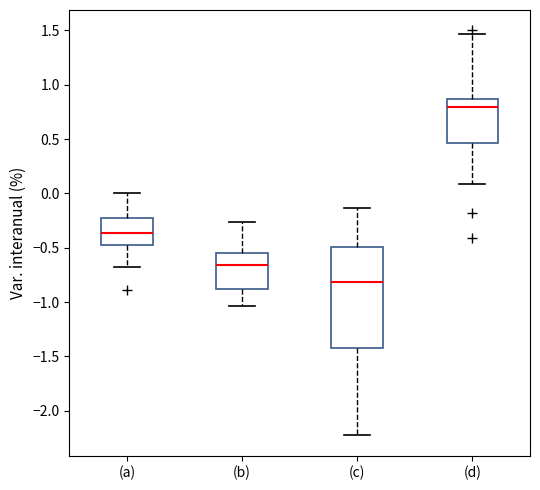

Which box is the tallest, from its lower edge to its upper edge?

(c)